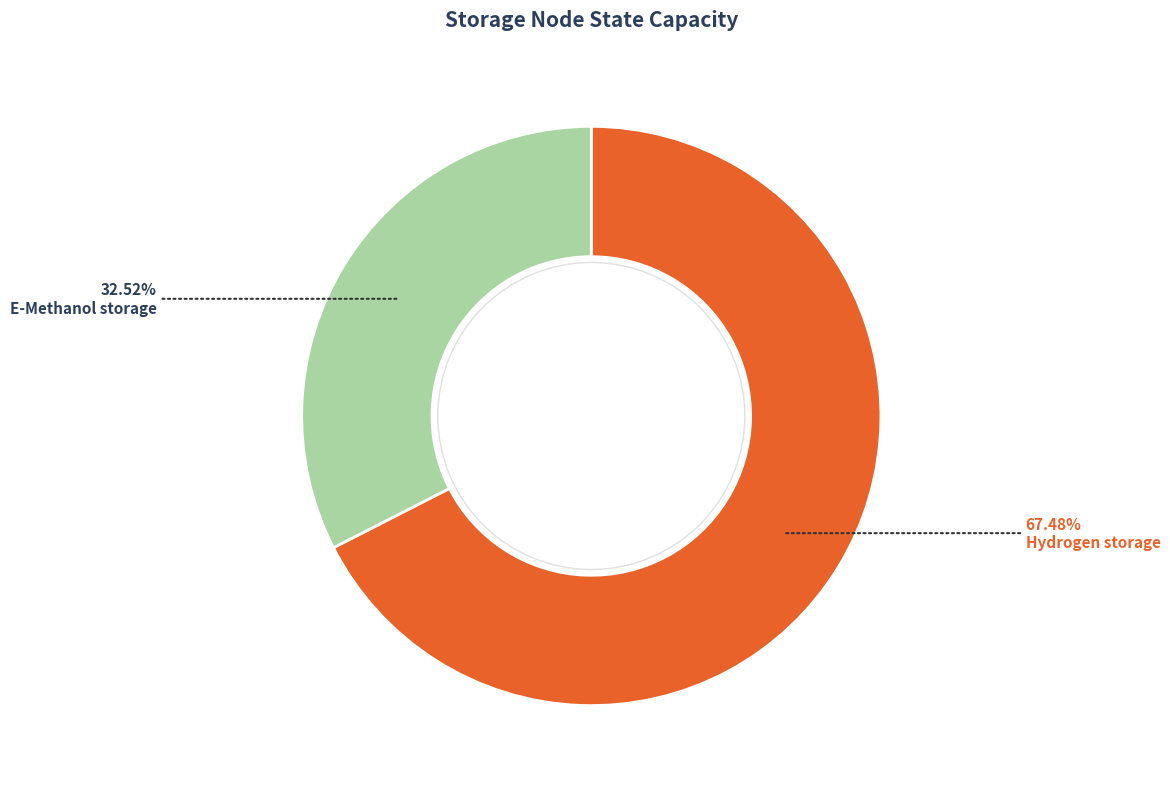

Is there any slice that represents more than half of the pie?

Yes